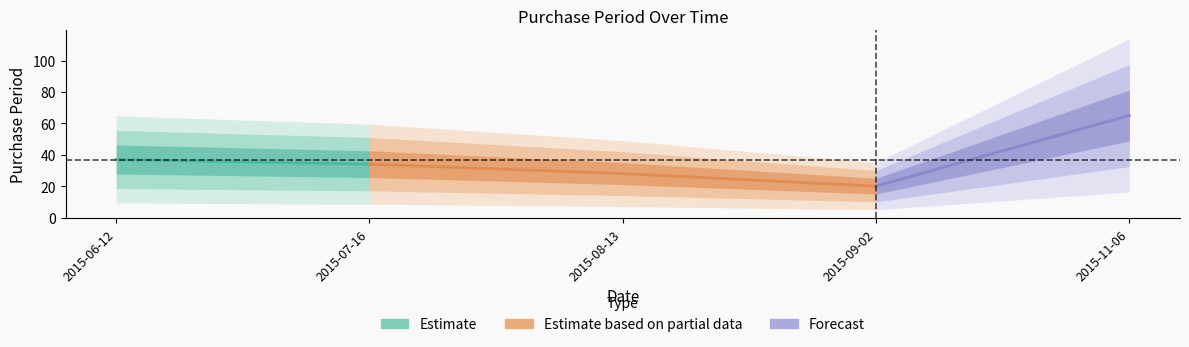

The chart shows a value of 12 at 2015-07-16. True or false?

False